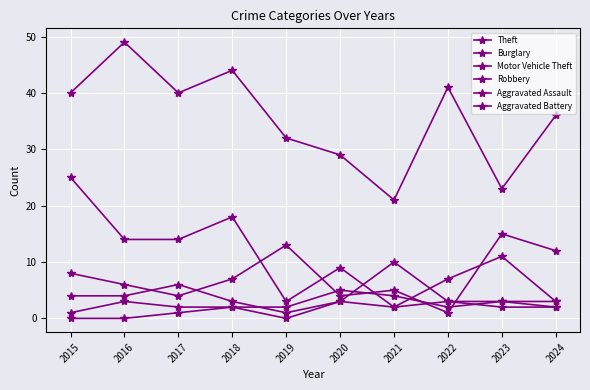

What is the sum of the Motor Vehicle Theft values at 2022 and 2020?

5